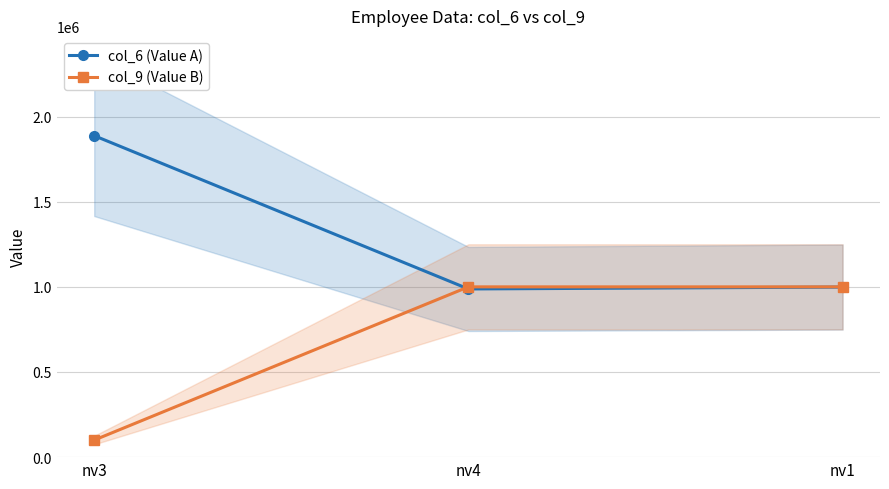

Reading right to left, extract all data points from this chart.

col_6 (Value A): nv1=998766	nv4=987665	nv3=1887668
col_9 (Value B): nv1=1000000	nv4=1000000	nv3=100099